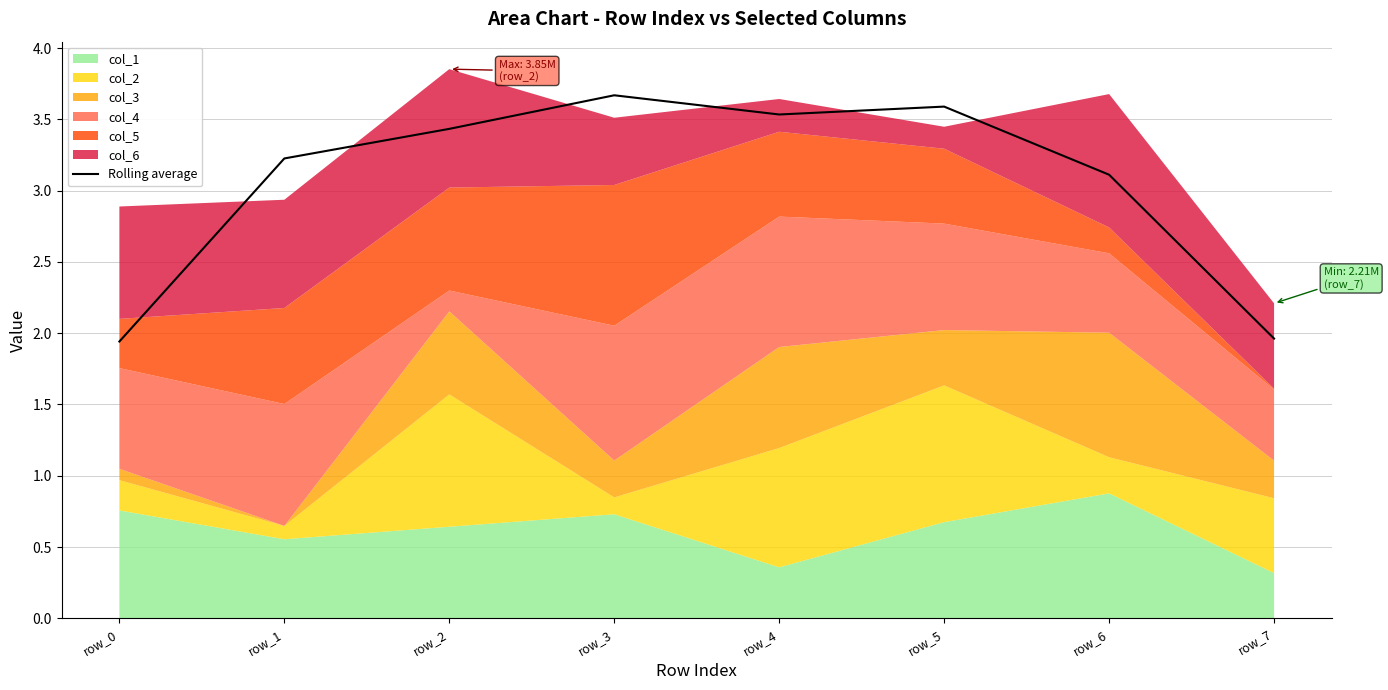

Does the chart display data point markers on the line(s)?

No